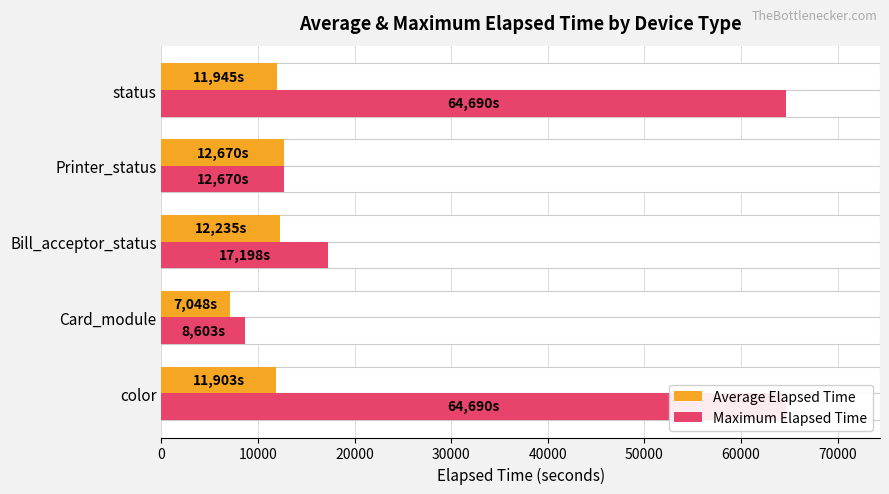

Is it true that Average Elapsed Time equals 5399.2 at color?

False